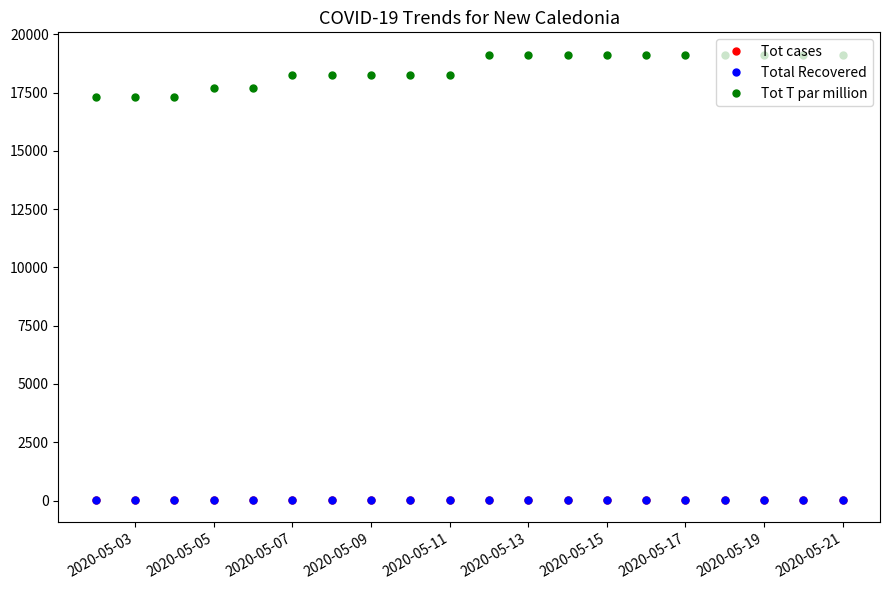

Which series has the widest spread of values?

Tot T par million